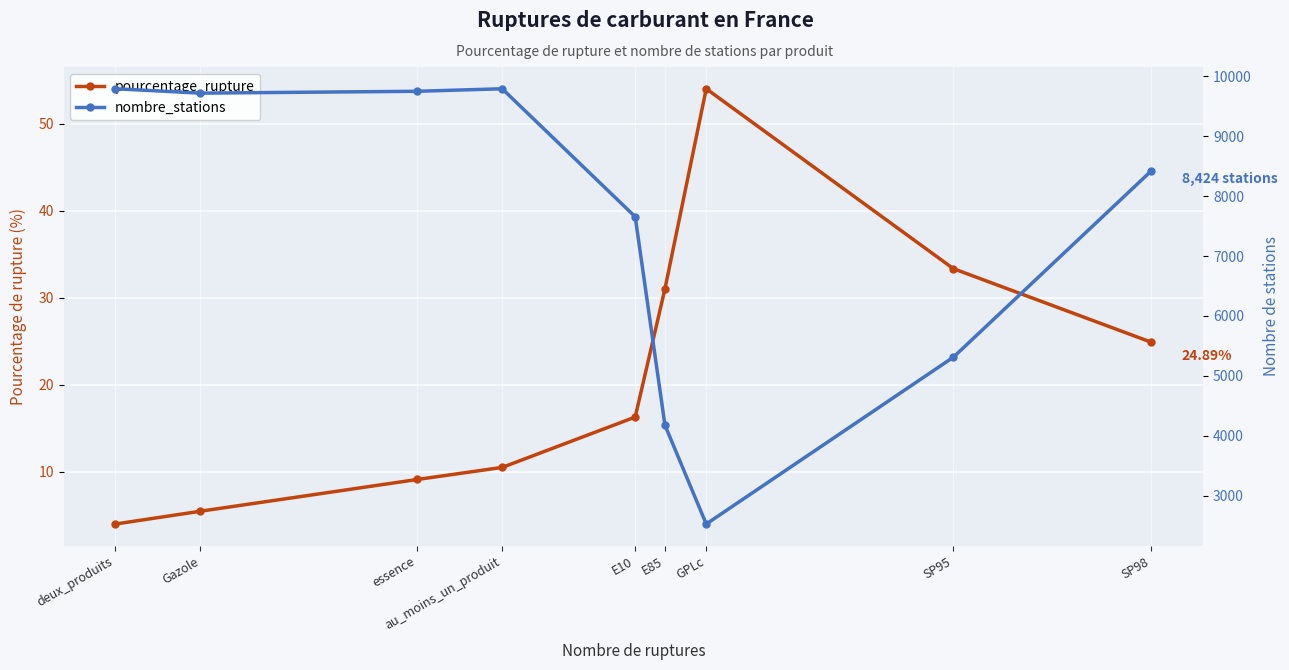

Which has a higher value, E85 or E10?

E85